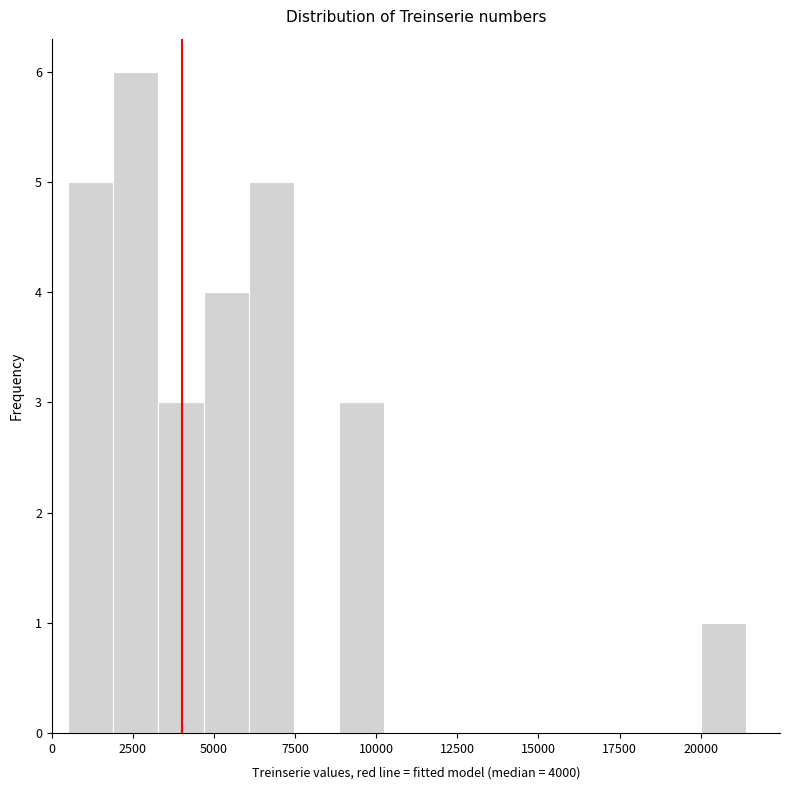

Read against the x-axis, roughly where is the centre of the tallest bar?

2500